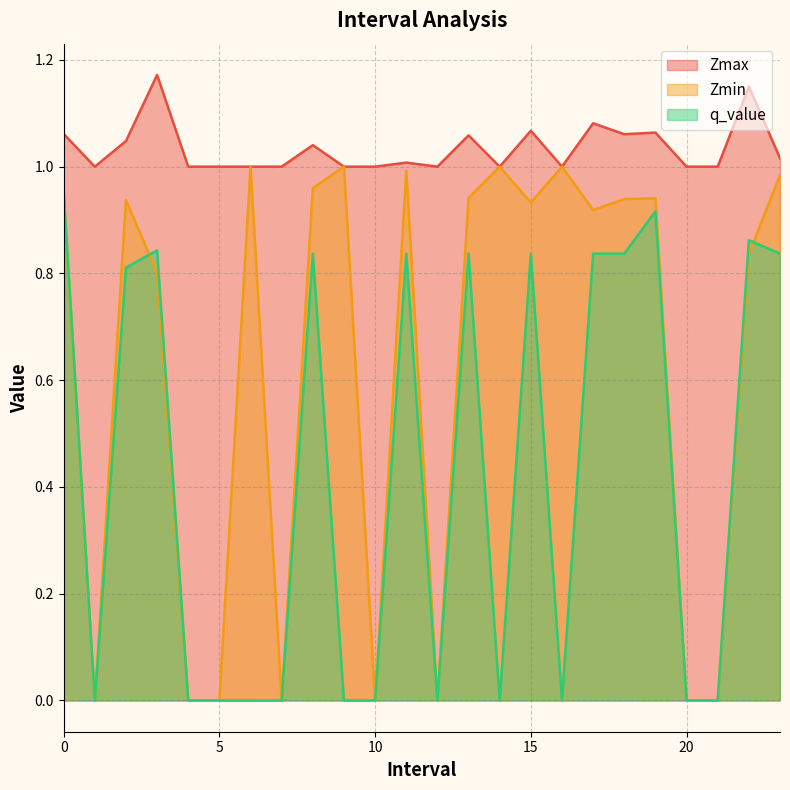

What value does the Zmin series have at 6.0?

1.0